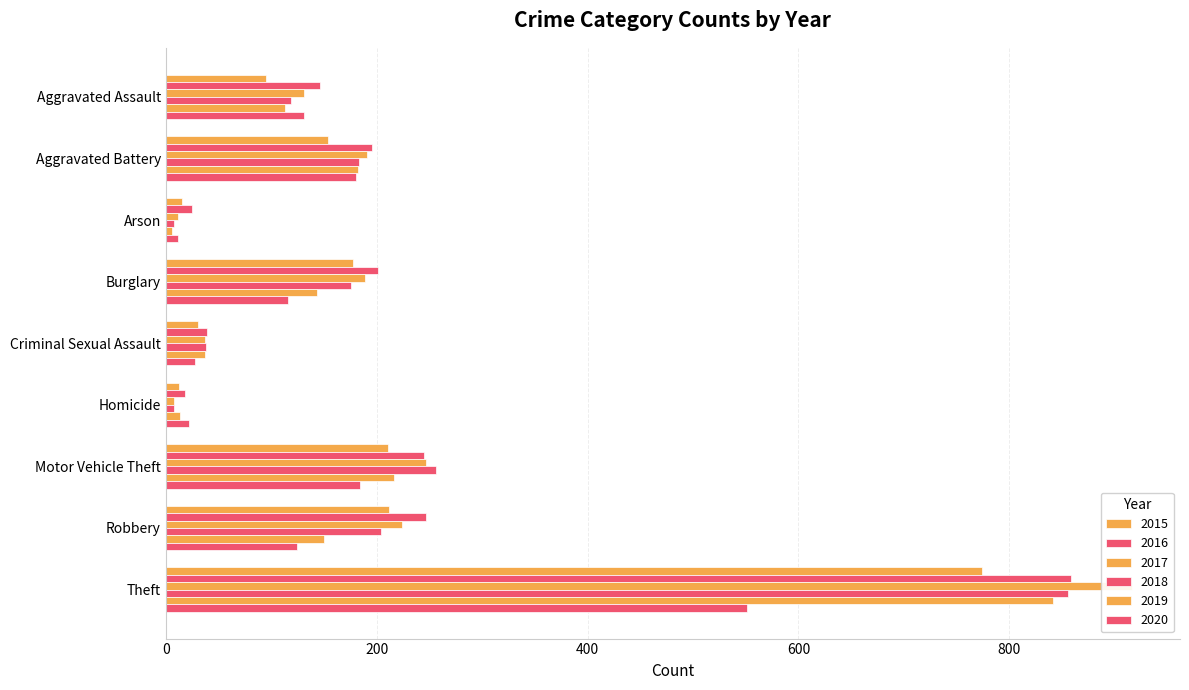

Between Homicide and Robbery, which series saw the biggest shift?

2016